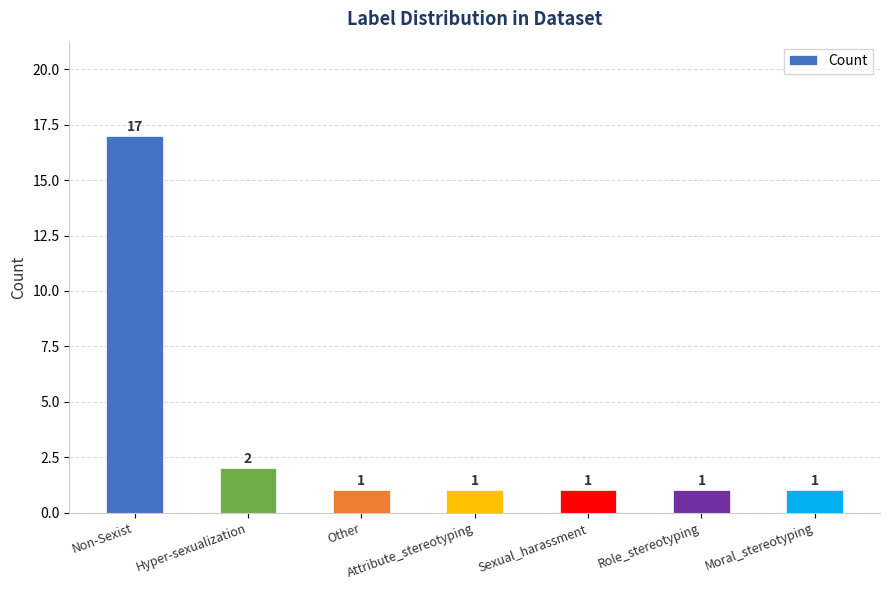

Approximately how many times larger is the value at Sexual_harassment compared to Role_stereotyping?

1.0